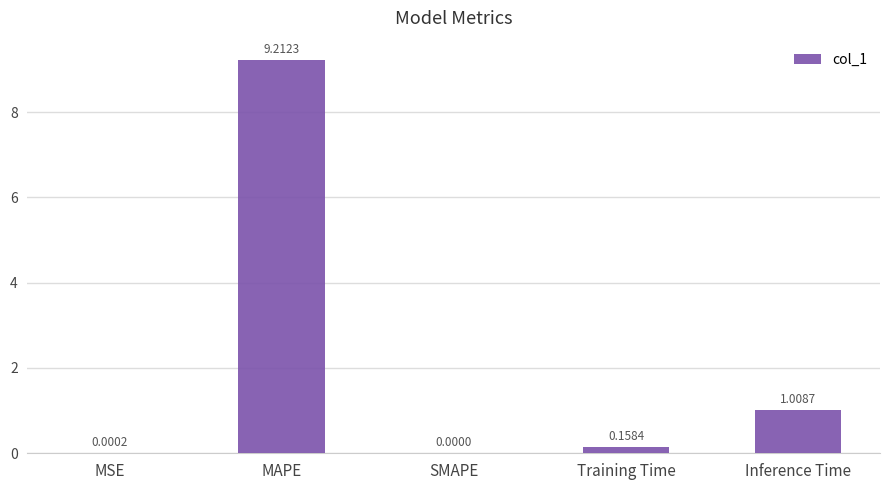

At which label is the value closest to 4?

Inference Time